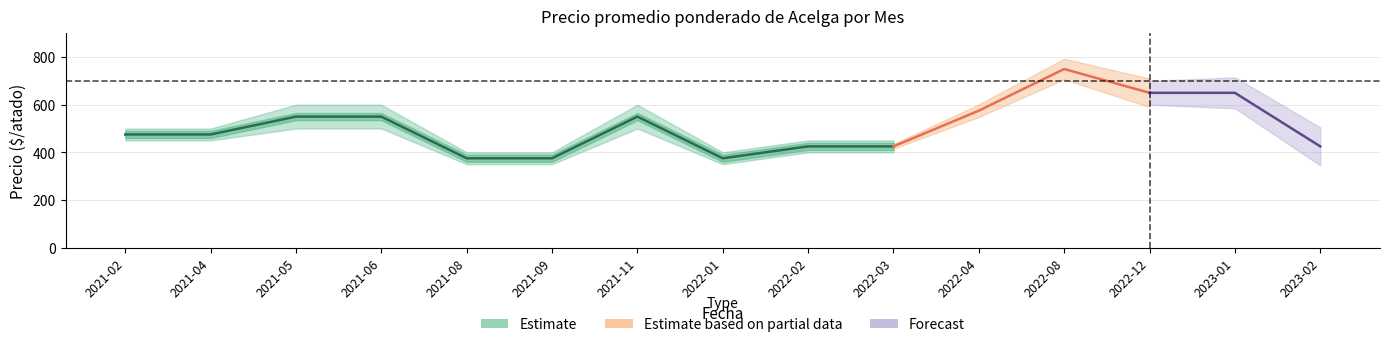

True or false: the data shows 213 at 2021-05.

False